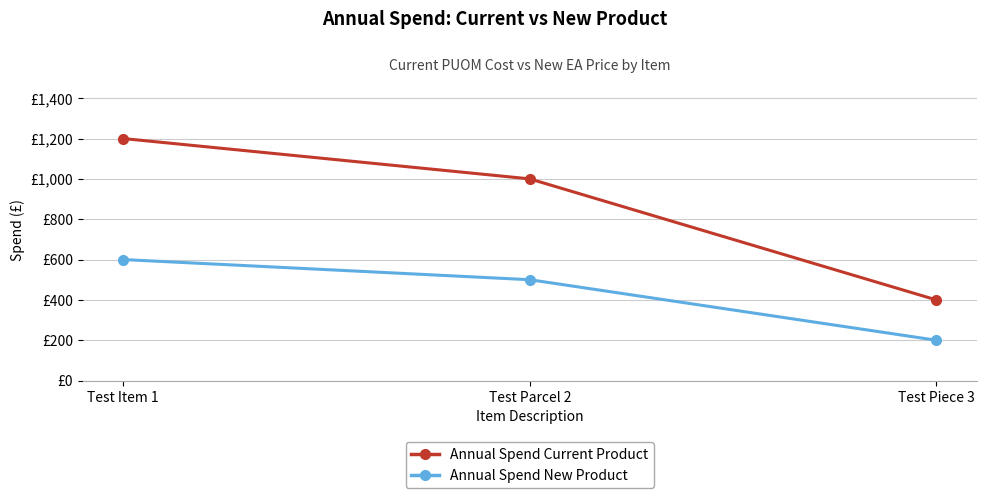

Is this an area chart (filled region under the line)?

No